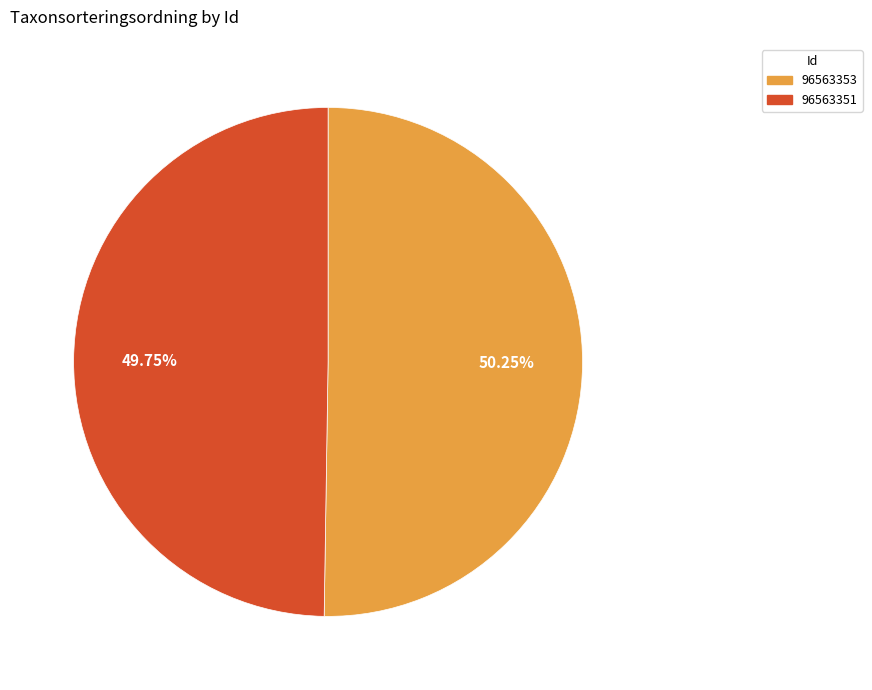

How many segments does this pie chart have?

2